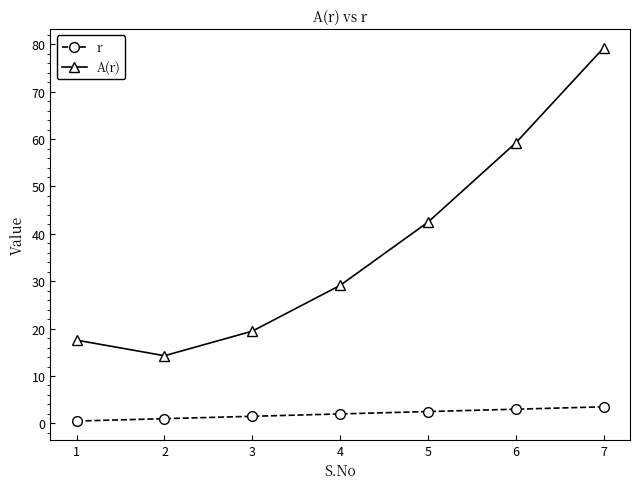

What is the maximum value for r?

3.5